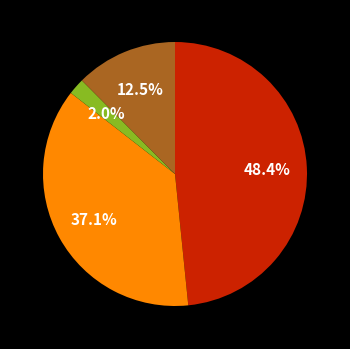

To the nearest percent, what is the average slice percentage?

25%